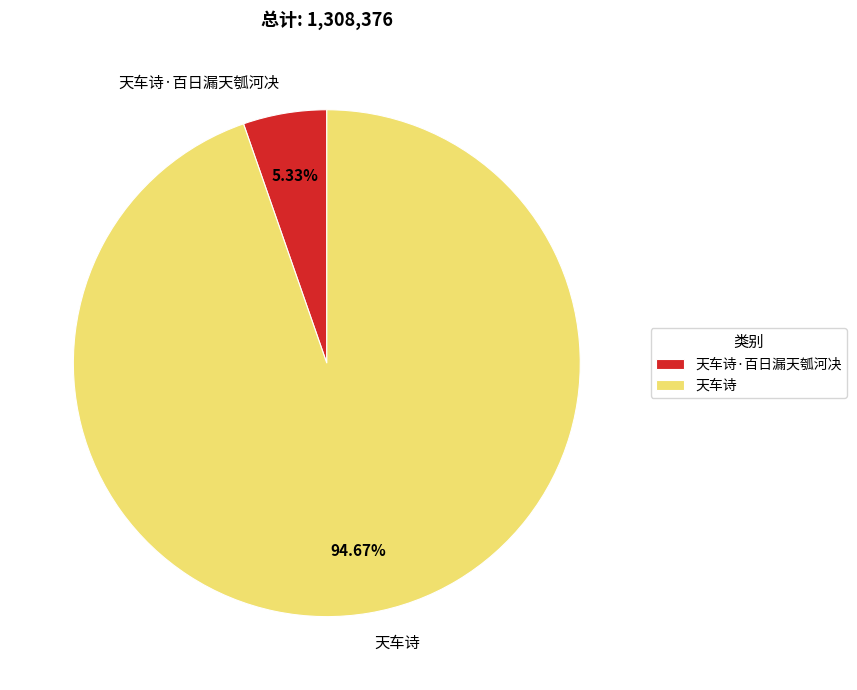

Rank the categories by value from highest to lowest.

天车诗, 天车诗·百日漏天瓠河决